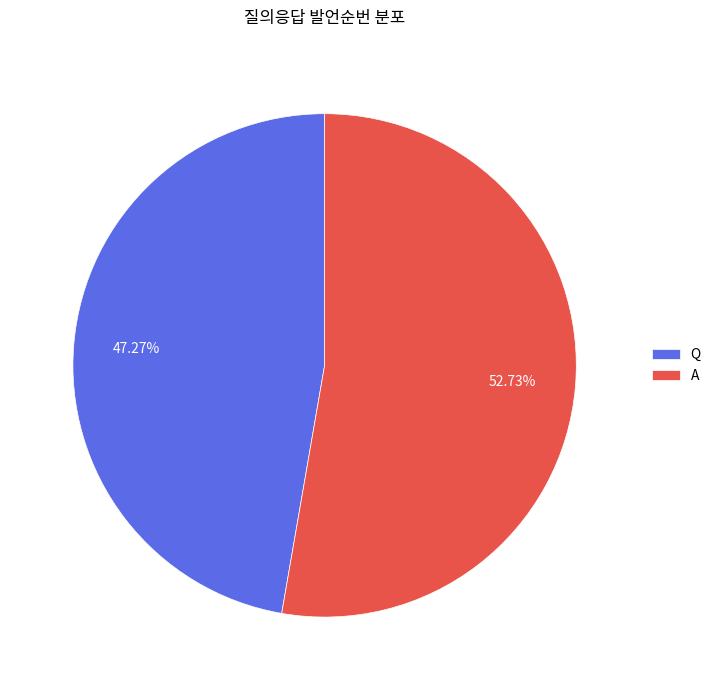

Which category has the smallest portion of the pie?

Q